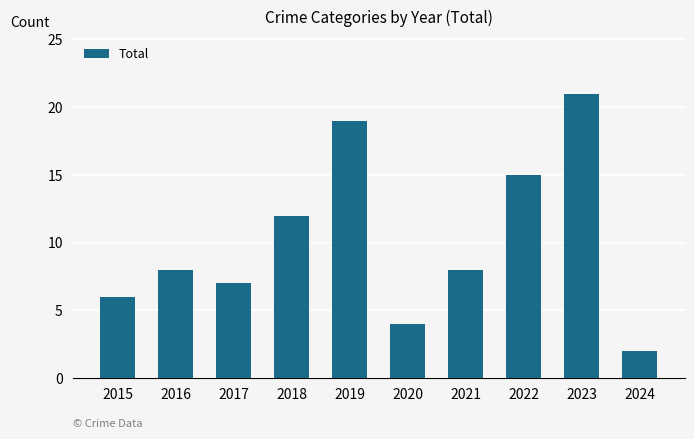

At which category does the chart reach its minimum across all series?

2024